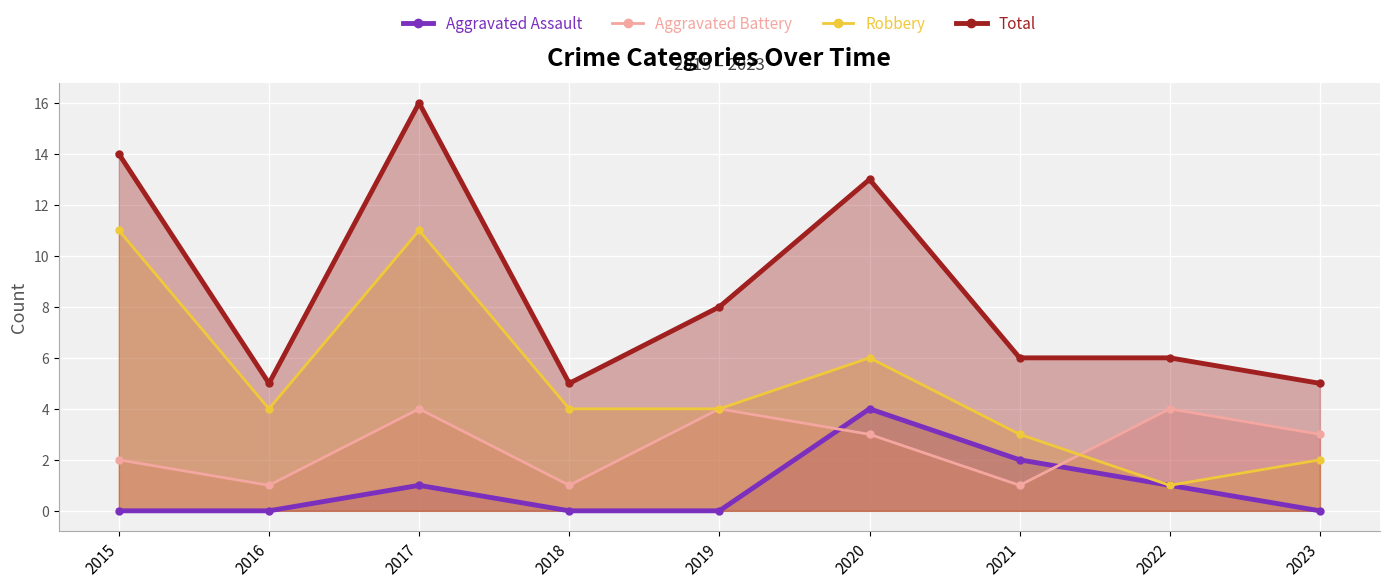

Which category has the highest value across all series?

2017